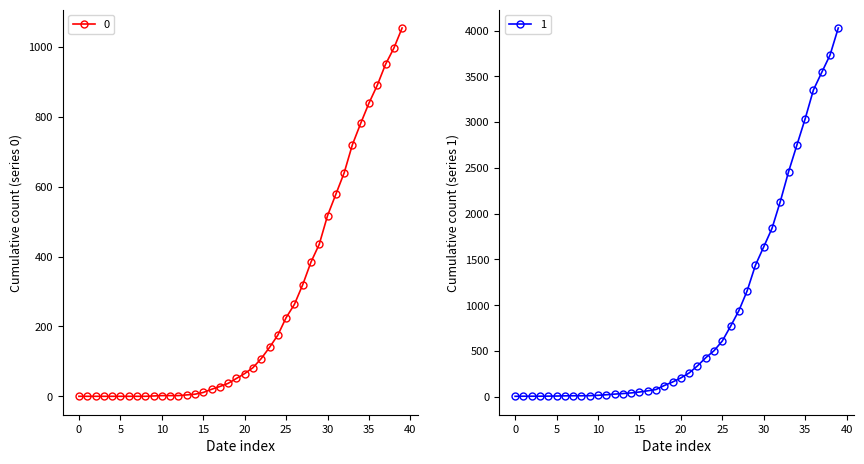

Rank the series at 2020-03-24 from lowest to highest value.

0, 1